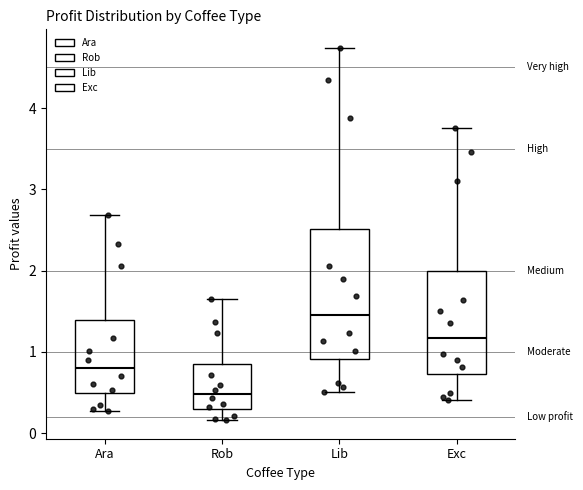

Which box has the lowest median line?

Rob